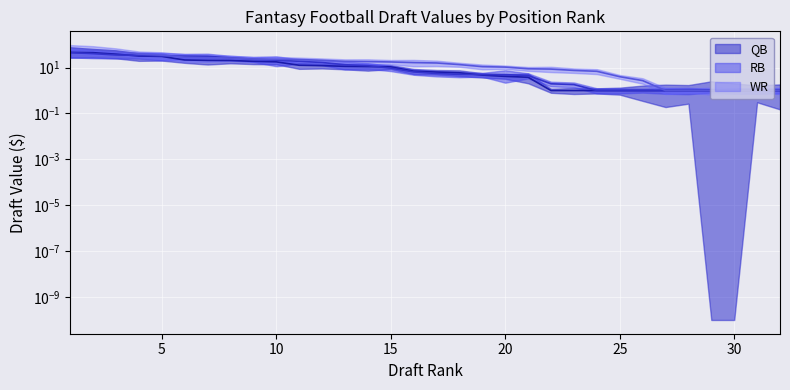

Which series ends up on top after the final intersection of QB_val and RB_val?

RB_val